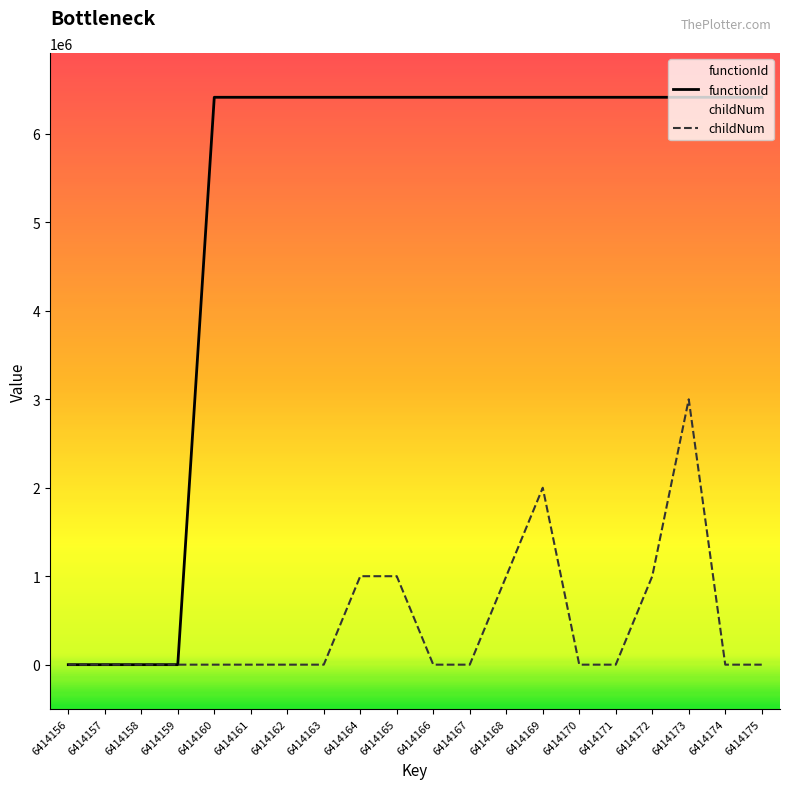

How many lines are shown in the chart?

2